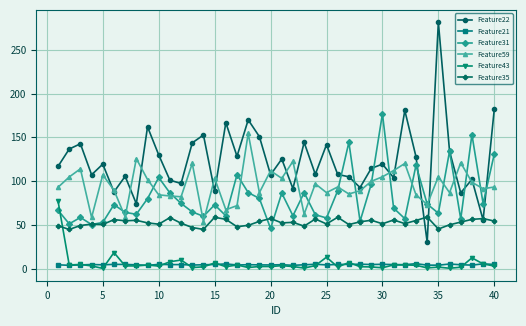

True or false: Feature21 has more than 1 points higher than both neighbors.

True